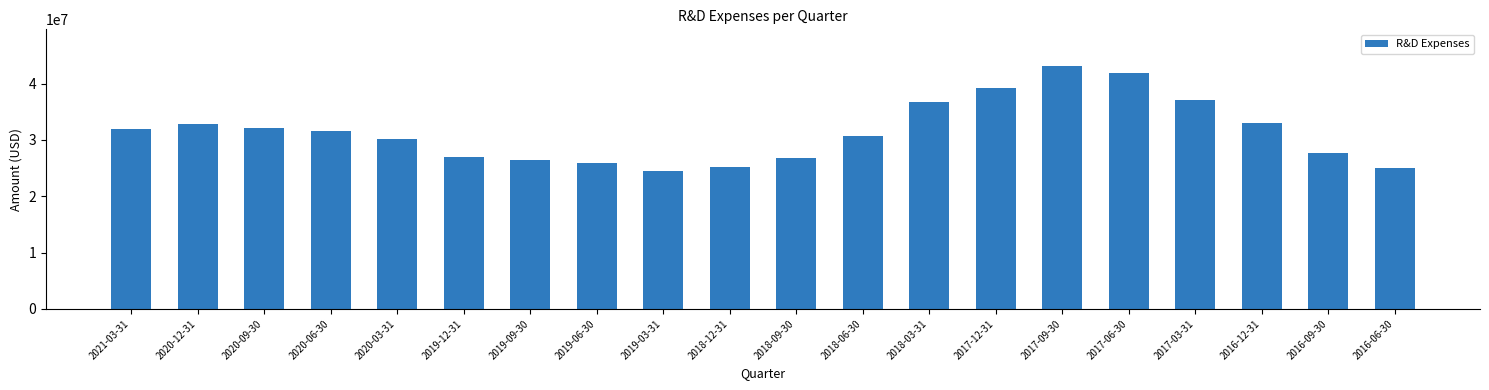

What is the label of the 12th bar from the right?

2019-03-31